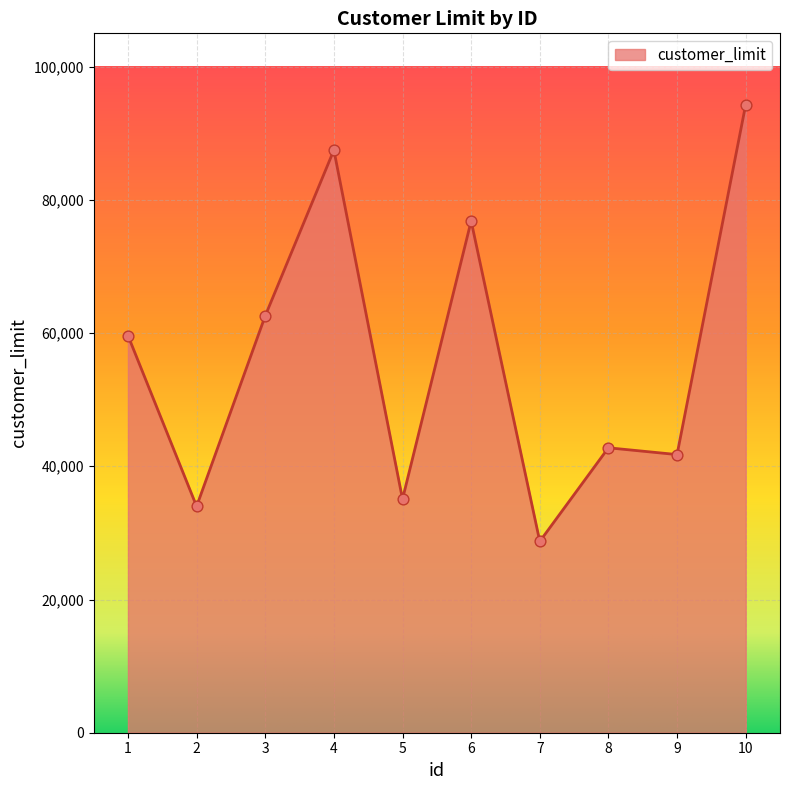

Approximately how many times larger is the value at 5 compared to 10?

0.4